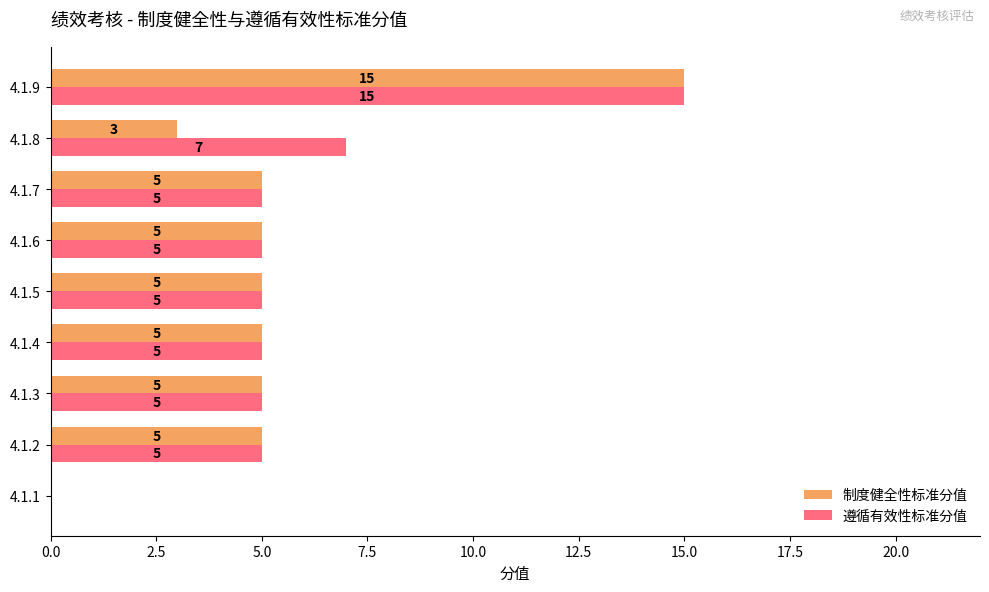

At which category is the sum across all series the highest?

4.1.9